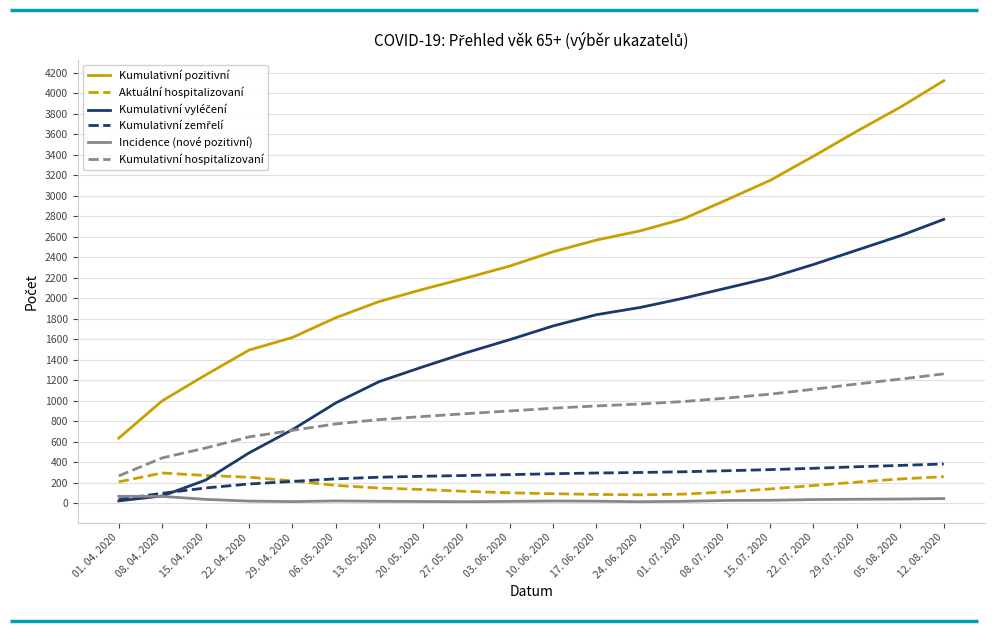

Which series has the largest range (max minus min)?

Kumulativní pozitivní